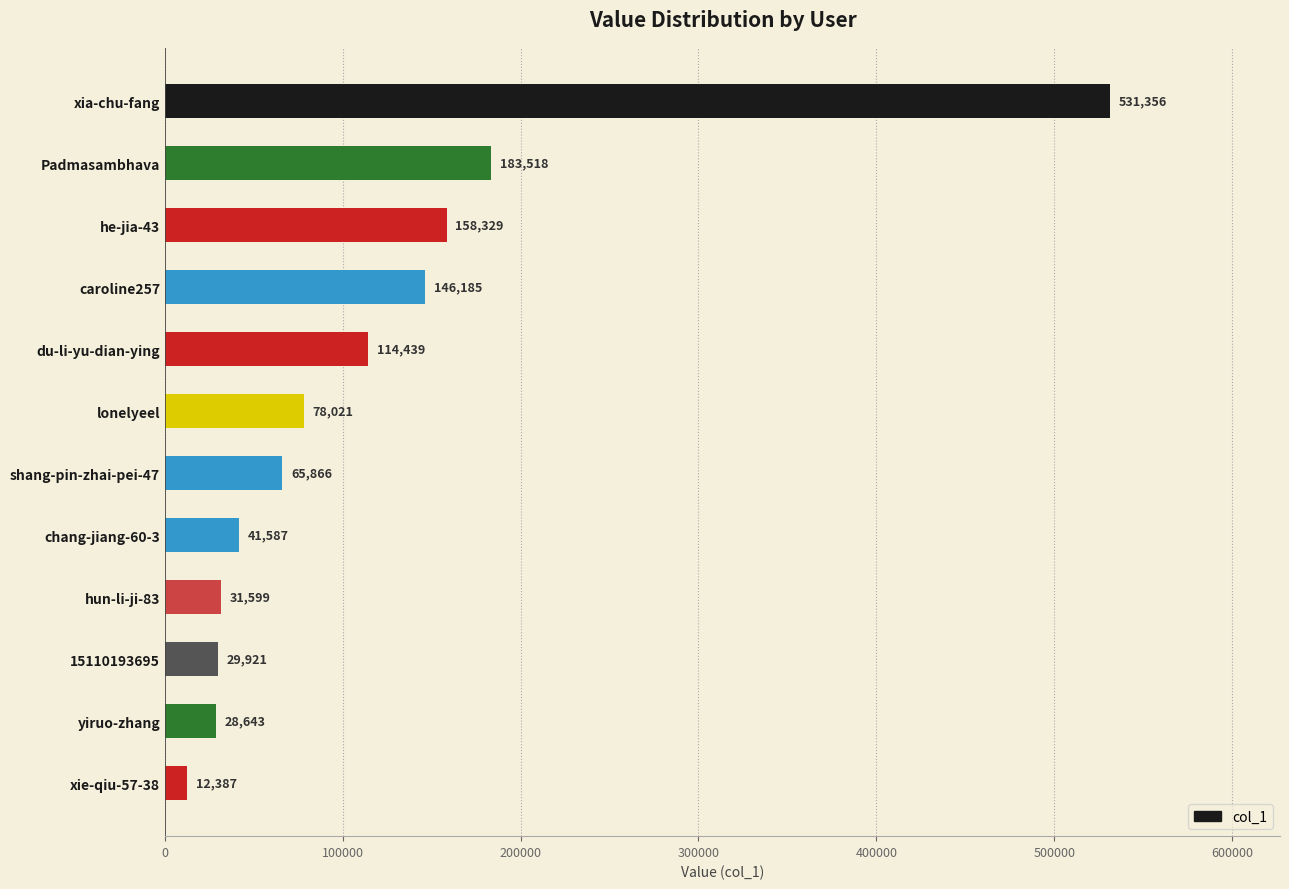

Reading top to bottom, transcribe all the data shown in this chart.

531356	183518	158329	146185	114439	78021	65866	41587	31599	29921	28643	12387